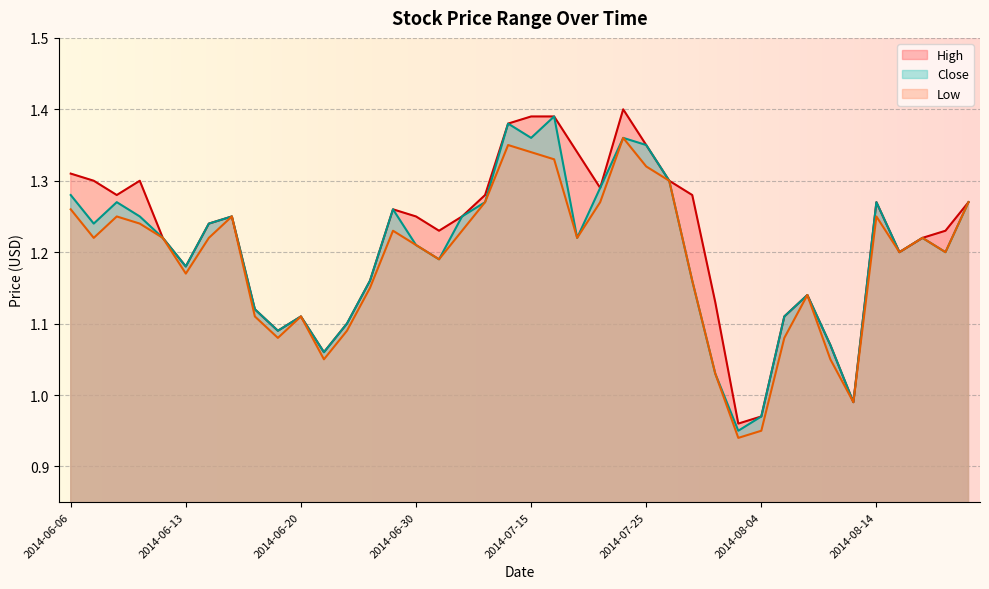

At how many categories does at least one series exceed 1?

37